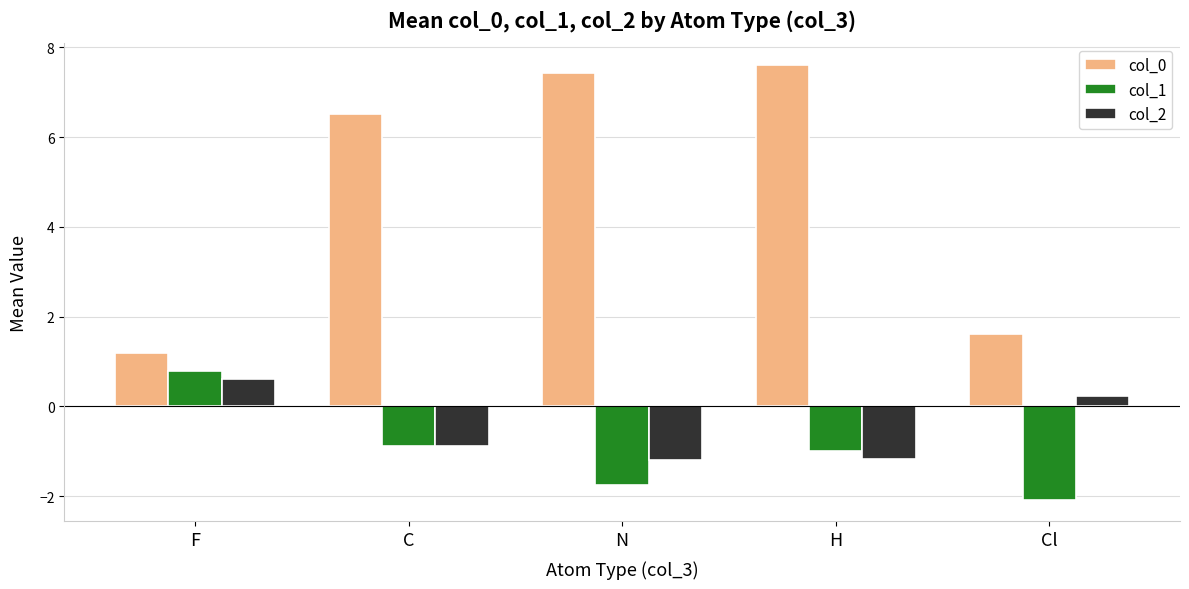

Reading left to right, transcribe all the data shown in this chart.

col_0: F=1.2	C=6.5	N=7.4	H=7.6	Cl=1.6
col_1: F=0.8	C=-0.9	N=-1.7	H=-1.0	Cl=-2.1
col_2: F=0.6	C=-0.9	N=-1.2	H=-1.2	Cl=0.2